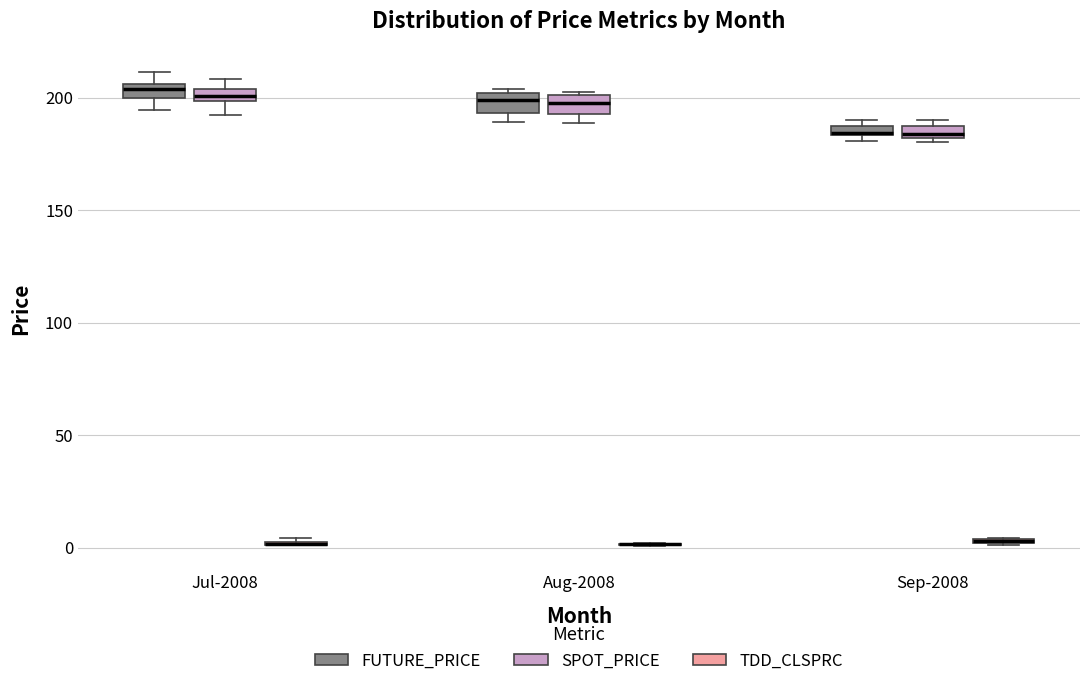

Where is the lower edge of the box for Aug-2008 (SPOT_PRICE) on the y-axis? The values are not printed on the chart, so give them approximately, as read against the axis.

195